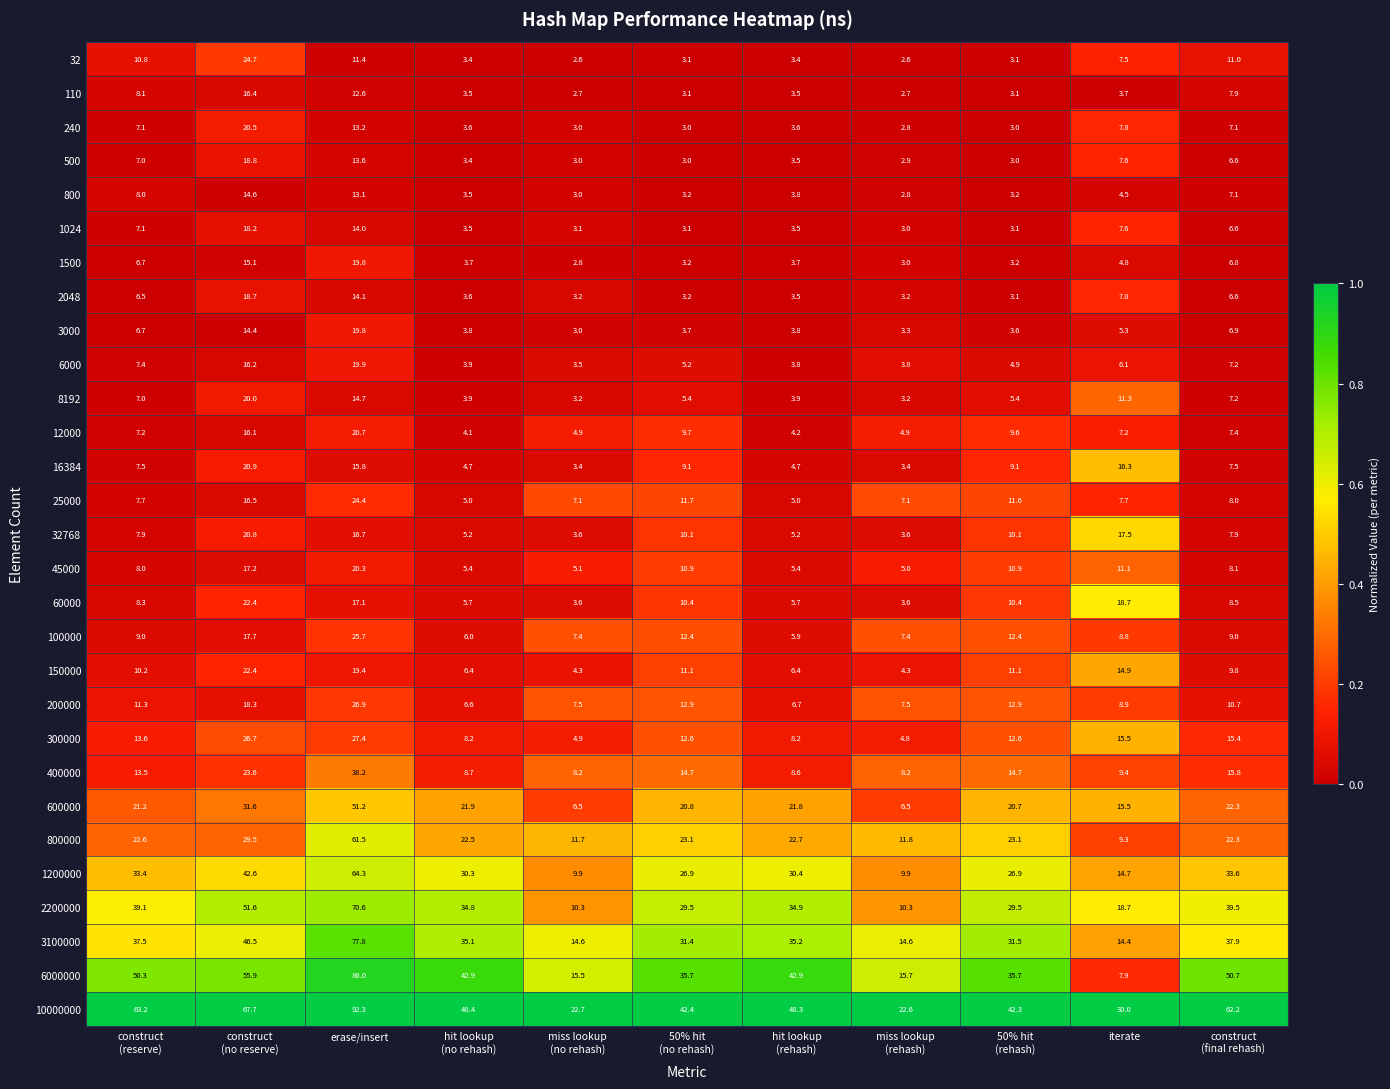

What value does the 45000 series have at iterate?

11.1